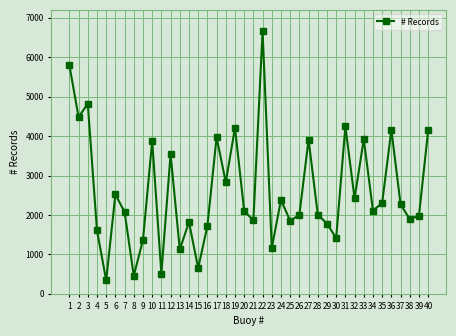

How many series are shown in this chart?

1